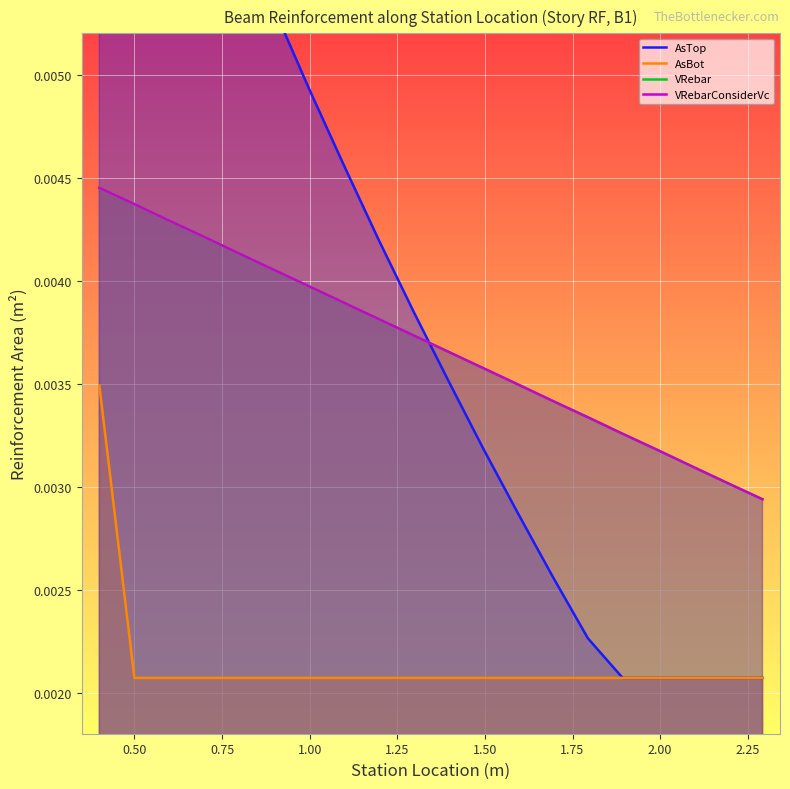

How many VRebarConsiderVc values are between 0 and 1?

20